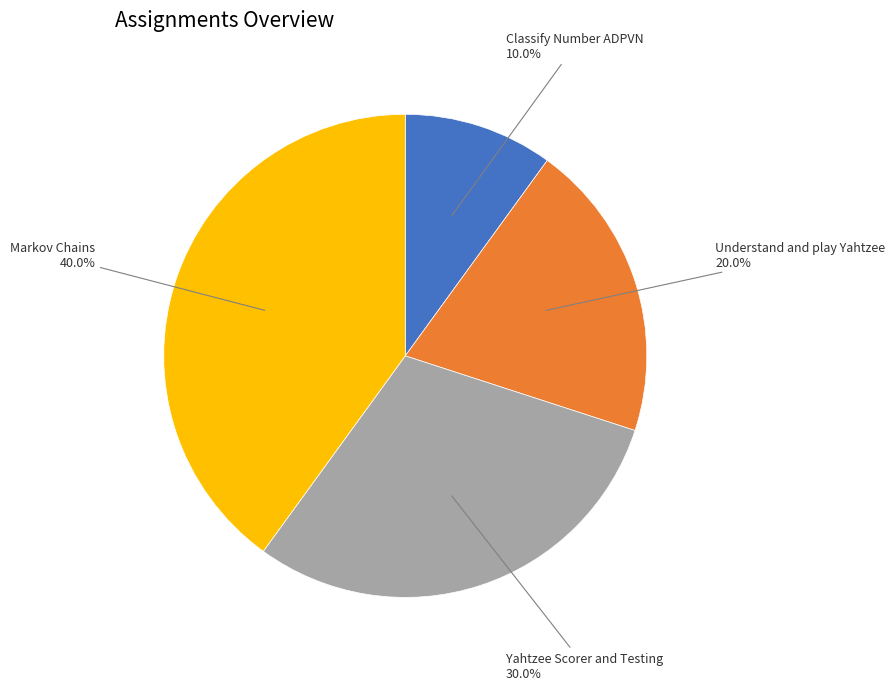

The Understand and play Yahtzee slice represents 20% of the pie. True or false?

True